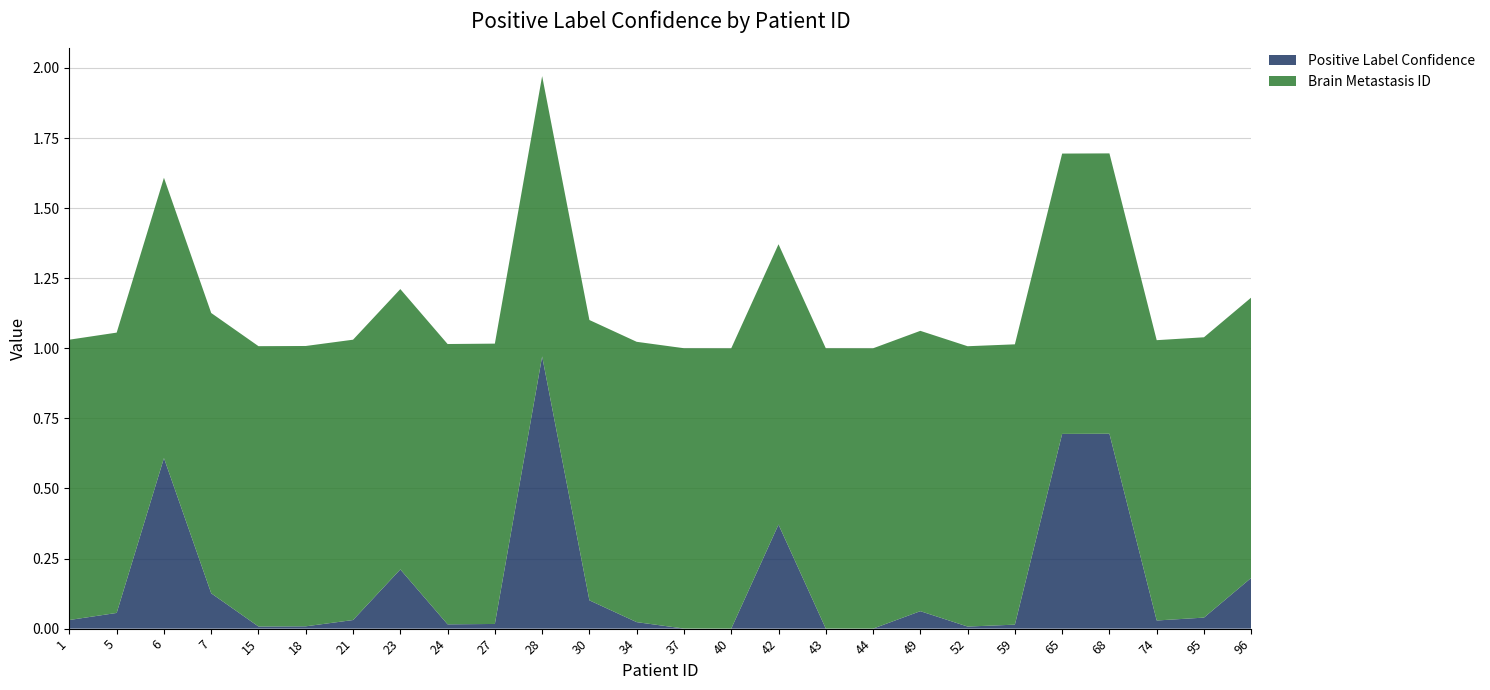

Reading left to right, list all the values displayed in this chart.

Positive Label Confidence: 1=0.0	5=0.1	6=0.6	7=0.1	15=0.0	18=0.0	21=0.0	23=0.2	24=0.0	27=0.0	28=1.0	30=0.1	34=0.0	37=0.0	40=0.0	42=0.4	43=0.0	44=0.0	49=0.1	52=0.0	59=0.0	65=0.7	68=0.7	74=0.0	95=0.0	96=0.2
Brain Metastasis ID: 1=1.0	5=1.0	6=1.0	7=1.0	15=1.0	18=1.0	21=1.0	23=1.0	24=1.0	27=1.0	28=1.0	30=1.0	34=1.0	37=1.0	40=1.0	42=1.0	43=1.0	44=1.0	49=1.0	52=1.0	59=1.0	65=1.0	68=1.0	74=1.0	95=1.0	96=1.0